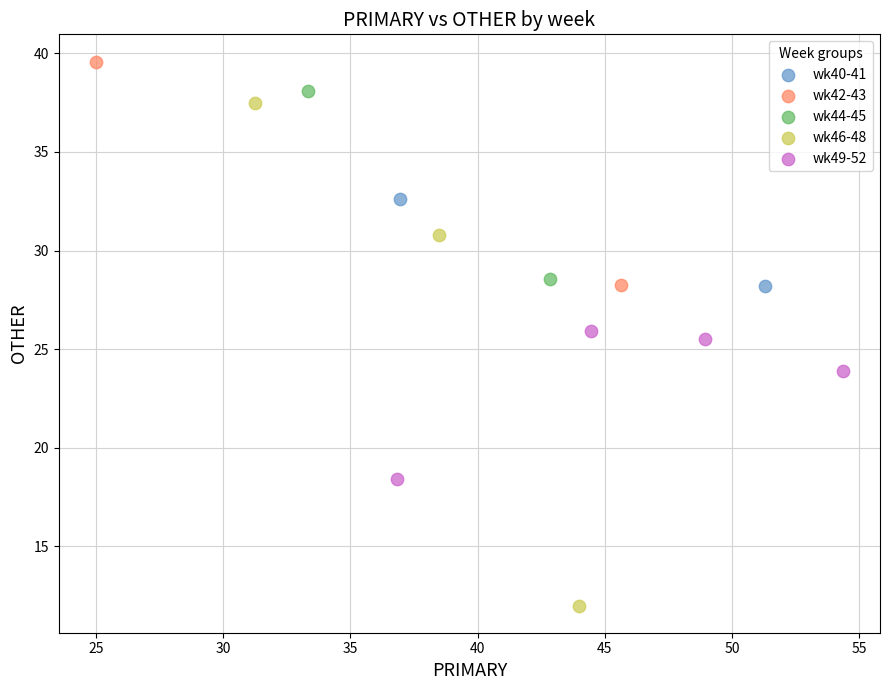

Which series contains the lowest Y value?

wk46-48